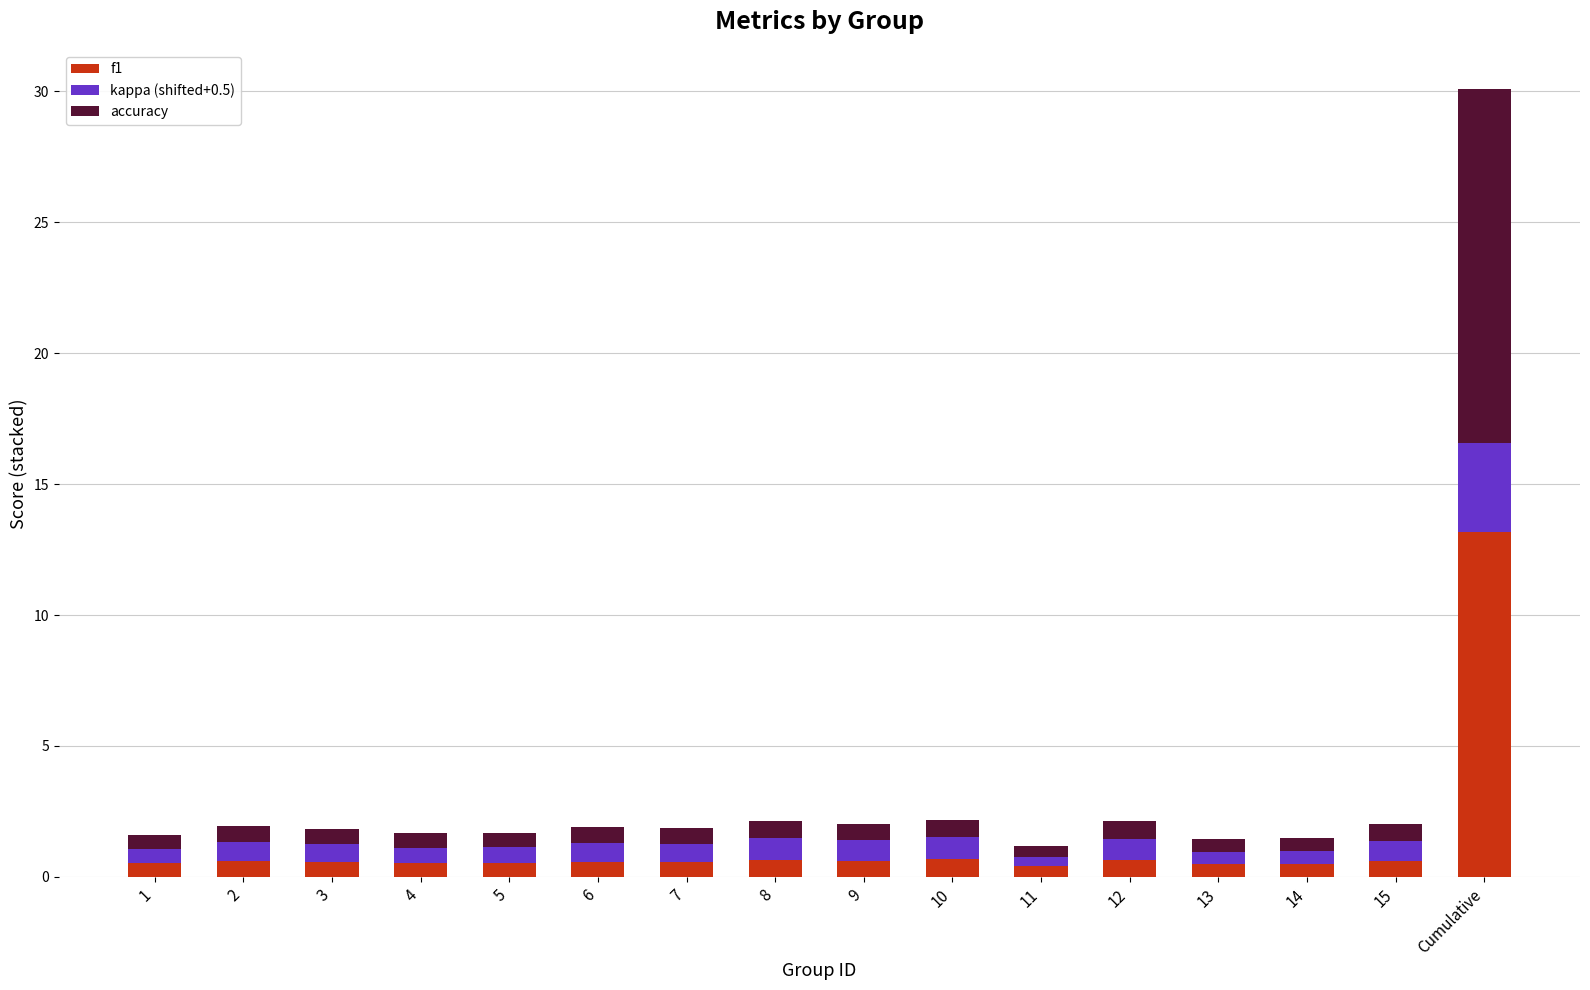

Where is f1 nearest to the value 6?

10